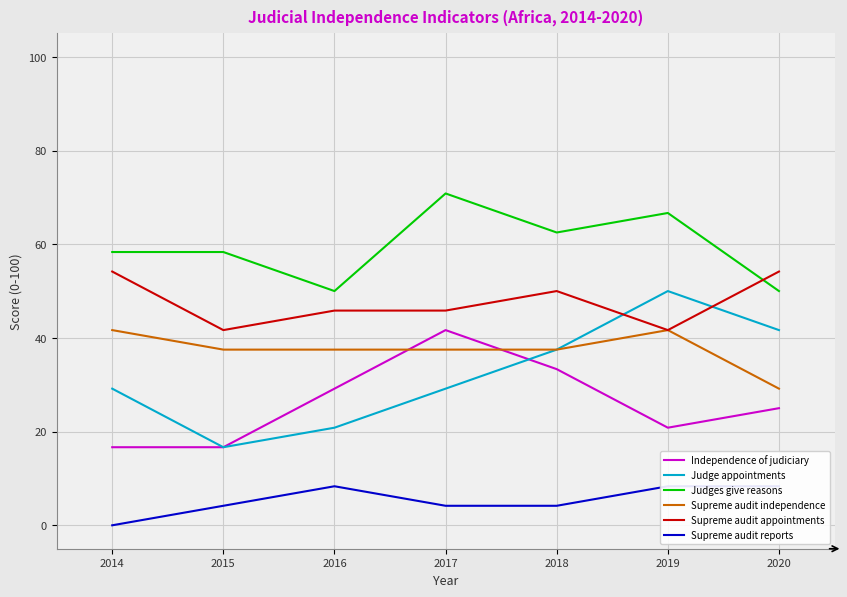

What is the difference between the maximum and minimum values in the Independence of judiciary series?

25.0